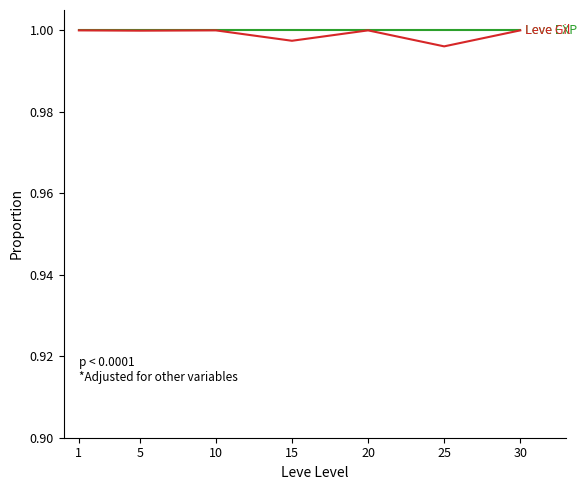

What is the total value across all series at 25?

2.0